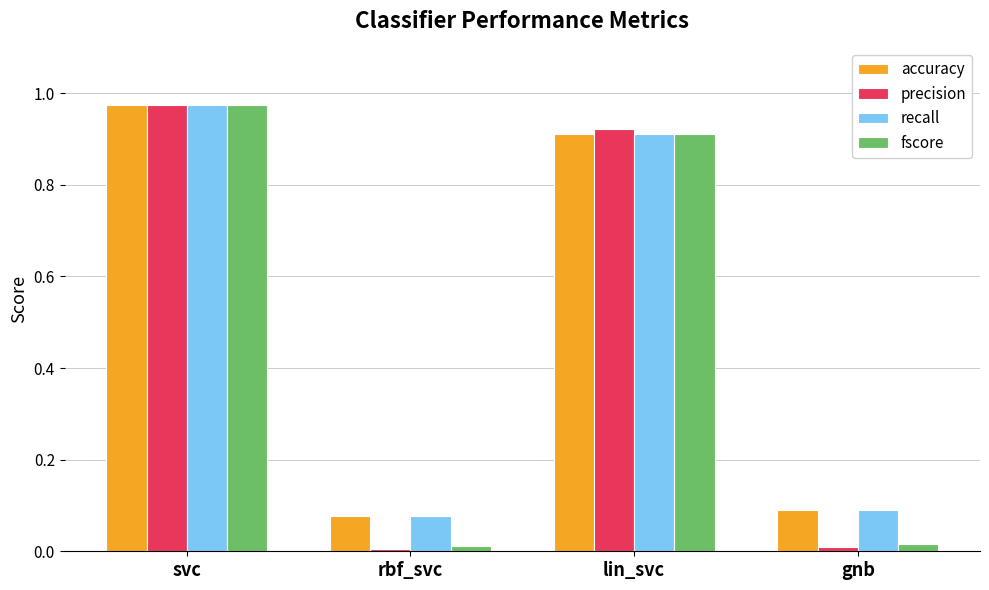

Which series has the largest range (max minus min)?

precision